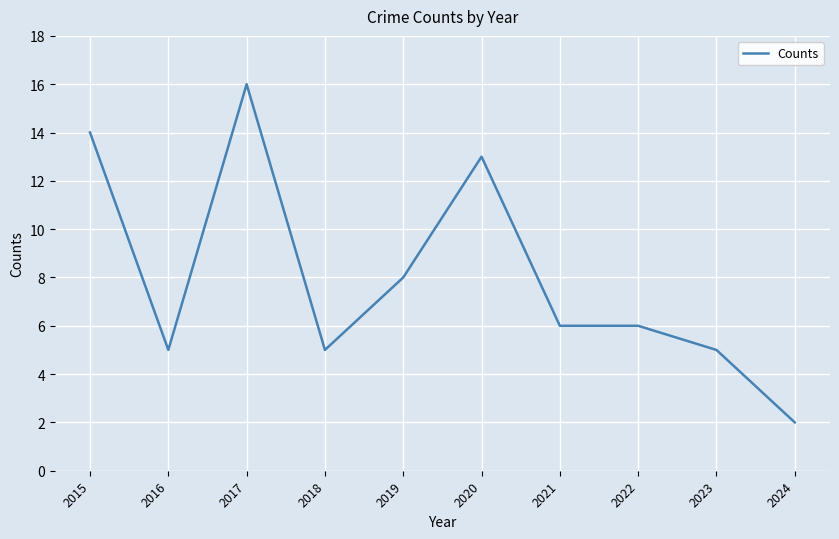

Reading left to right, what are all the values shown in this chart?

2015=14	2016=5	2017=16	2018=5	2019=8	2020=13	2021=6	2022=6	2023=5	2024=2